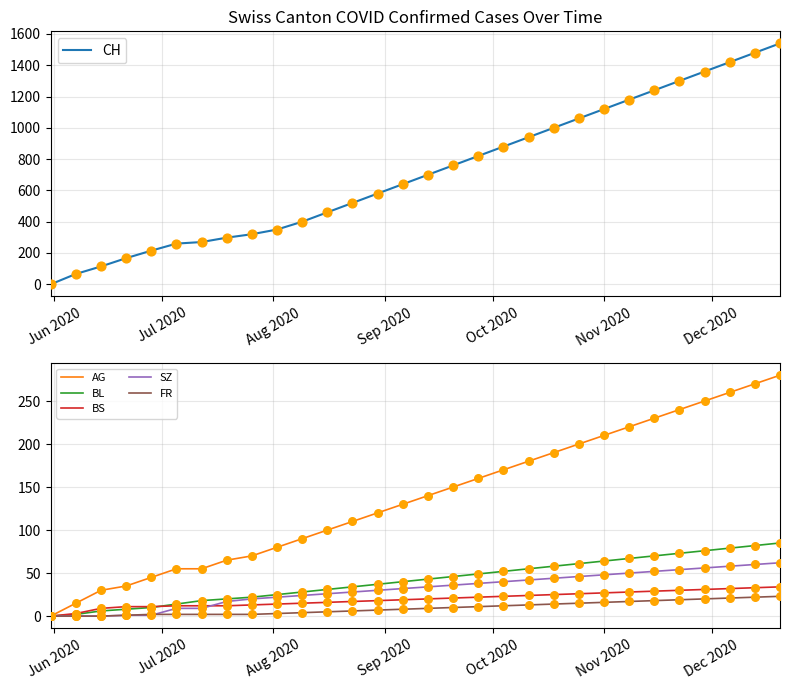

Which series contains the lowest Y value?

CH